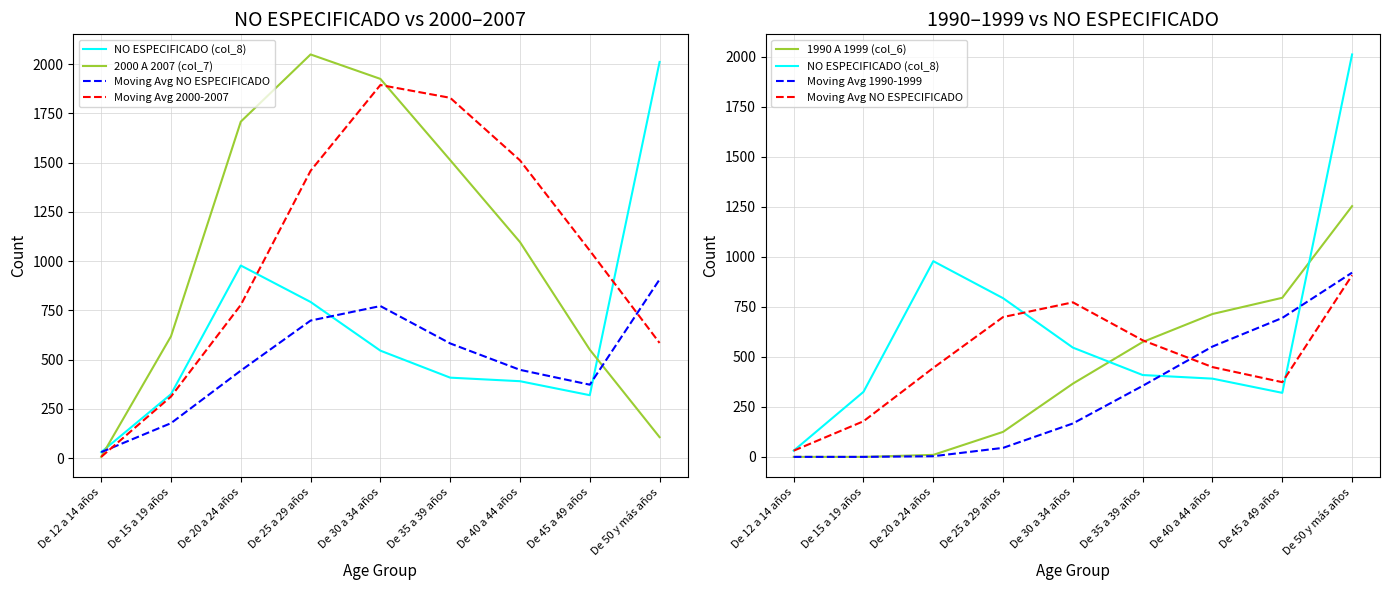

Which series has the largest total across all categories?

2000 A 2007 (col_7)